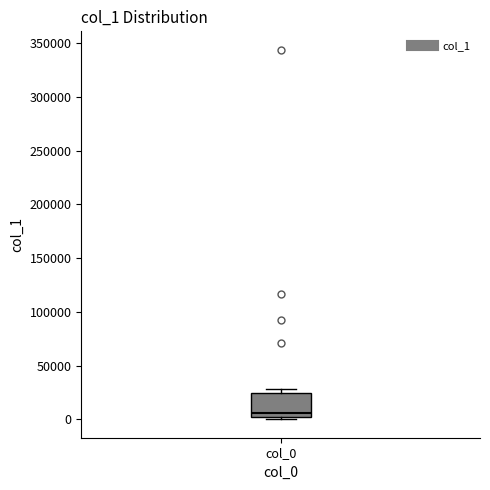

Read this box plot against the y-axis: the position of the median line, the range covered by the box, and the ends of both whiskers. The values are not printed on the chart, so give them approximately, as read against the axis.

median 5000, box 0 to 25000, whiskers 0 (just below the box's lower edge) to 30000